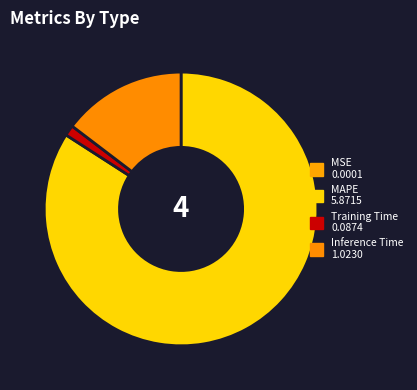

To the nearest percent, what is the difference between the Training Time and MSE slice percentages?

1%